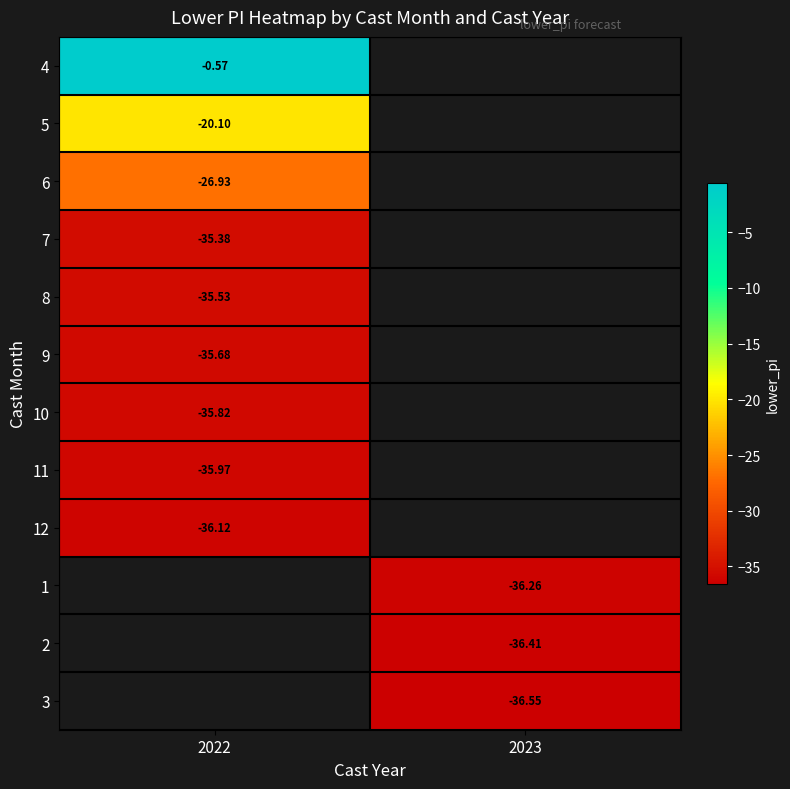

Rank the categories by 6 value from lowest to highest.

2022, 2023